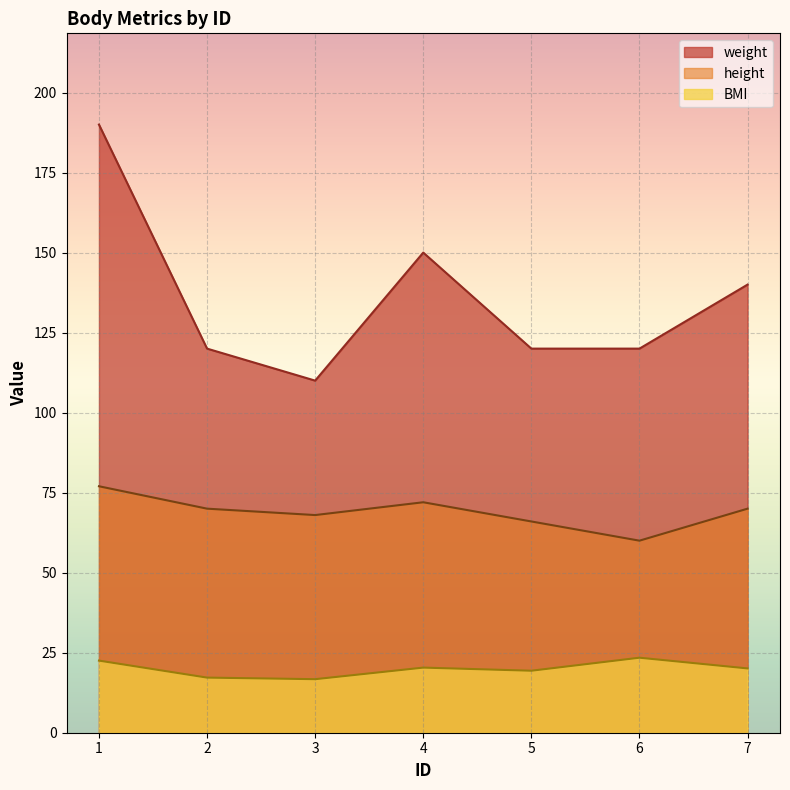

What is the difference between the second highest and second lowest values in the weight series?

30.0